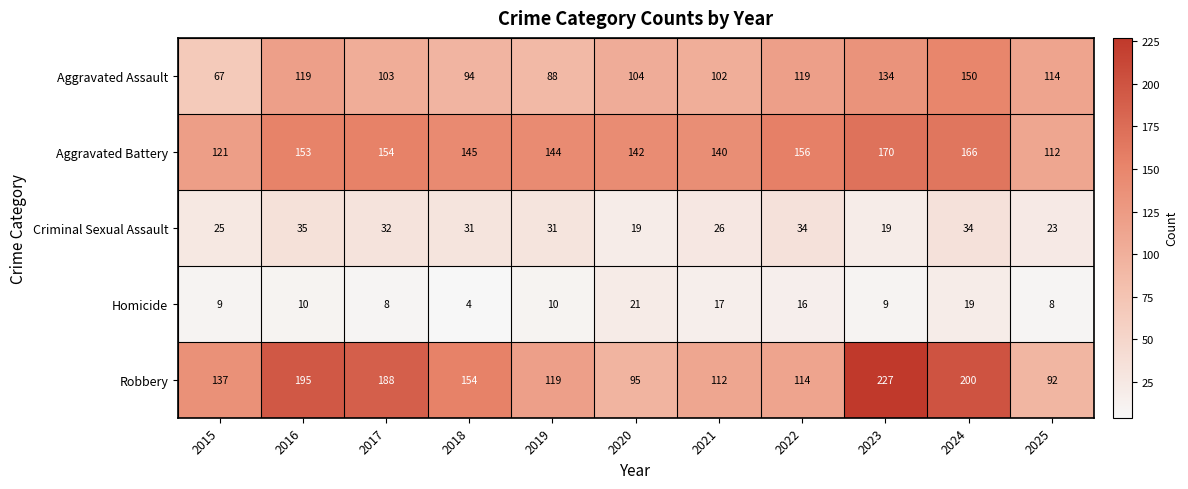

What is the difference between the Aggravated Battery values at 2020 and 2024?

24